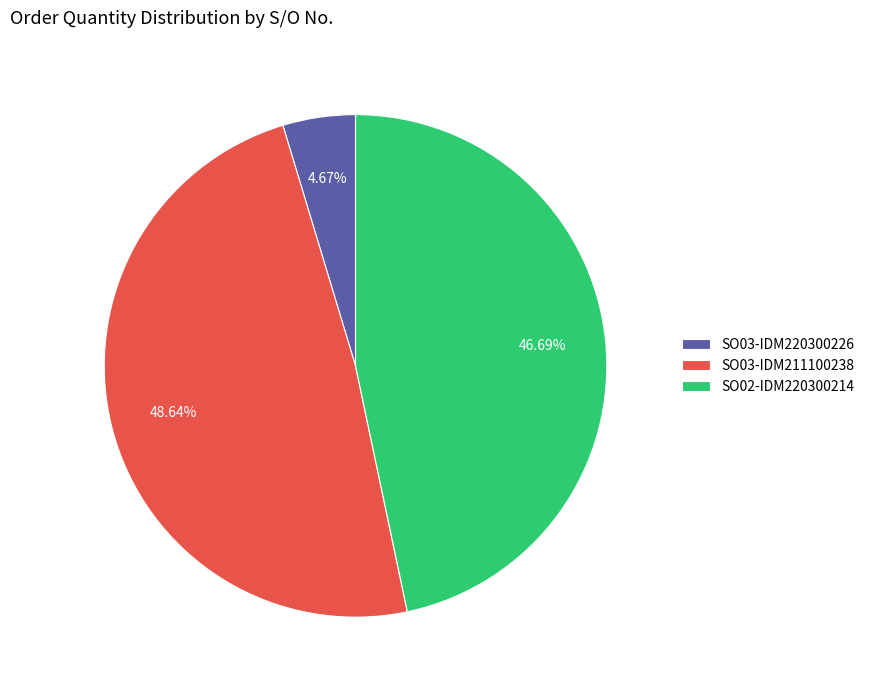

What percentage is the SO03-IDM211100238 slice, to the nearest percent?

49%